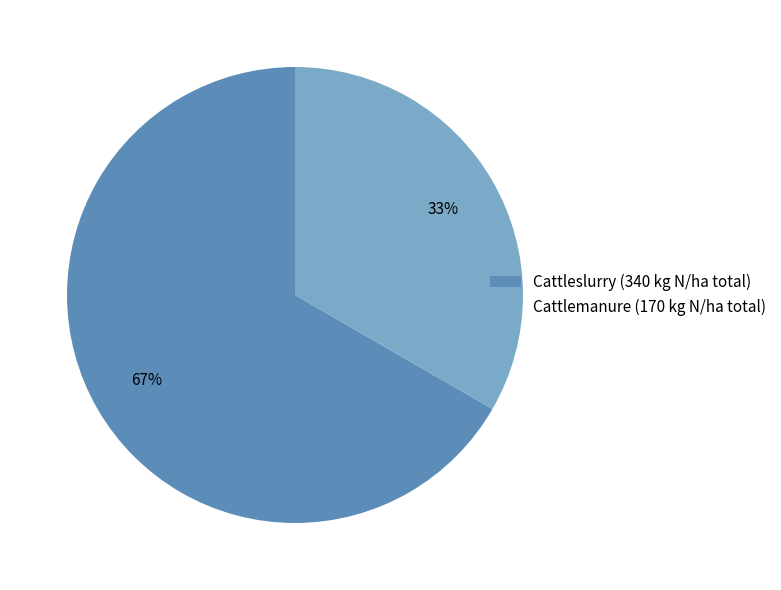

How many slices are in this pie chart?

2